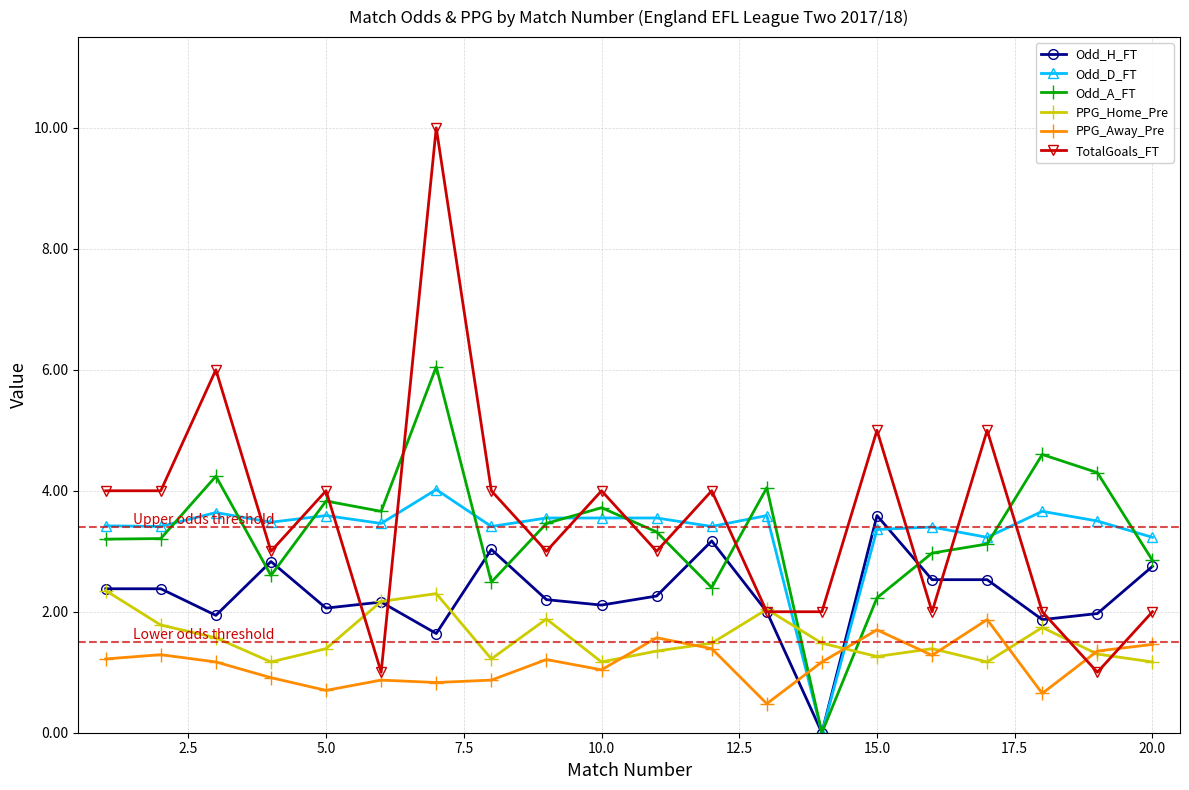

What is the highest value of the Odd_D_FT series?

4.0